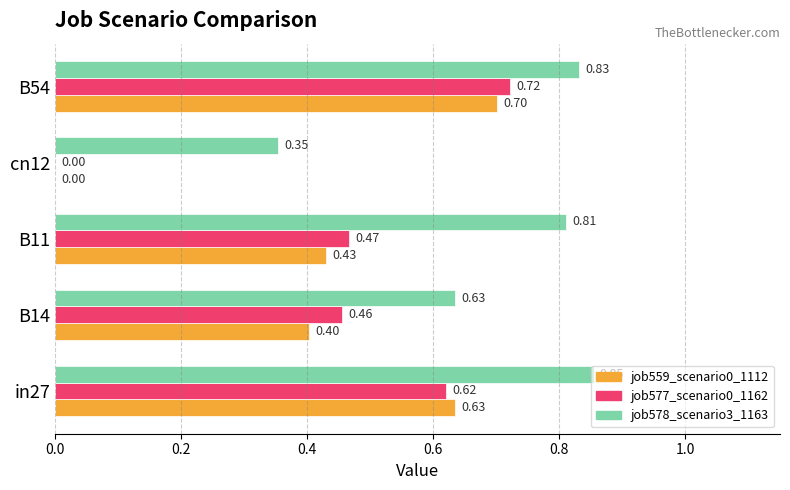

Which series changed the most between B14 and B54?

job559_scenario0_1112